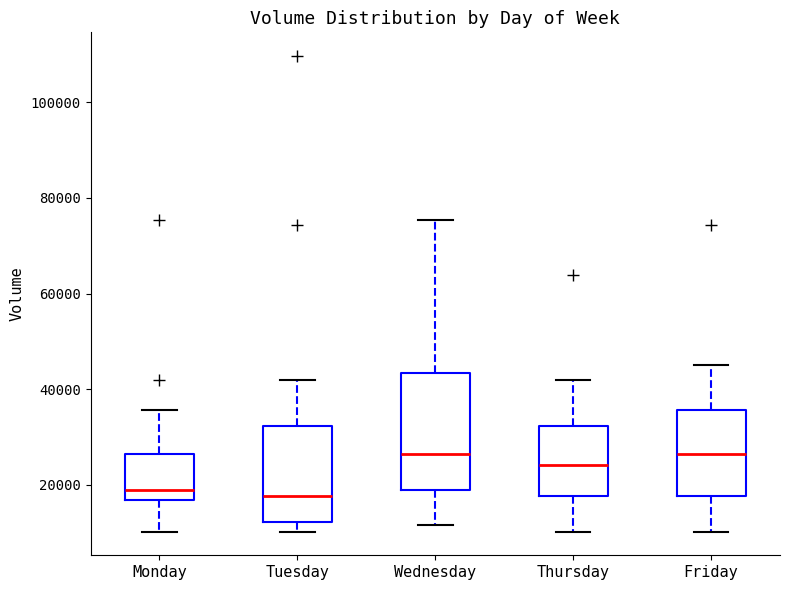

Comparing the boxes themselves (not the whiskers), which one is the tallest?

Wednesday